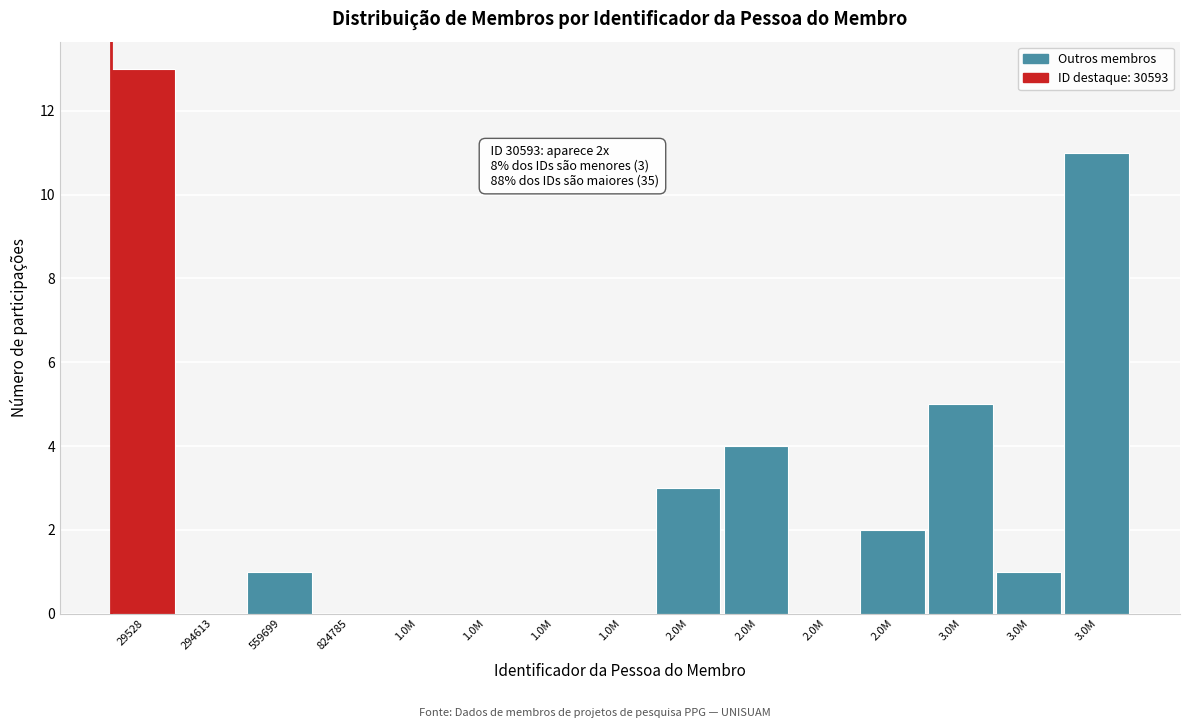

Are the bars horizontal?

No